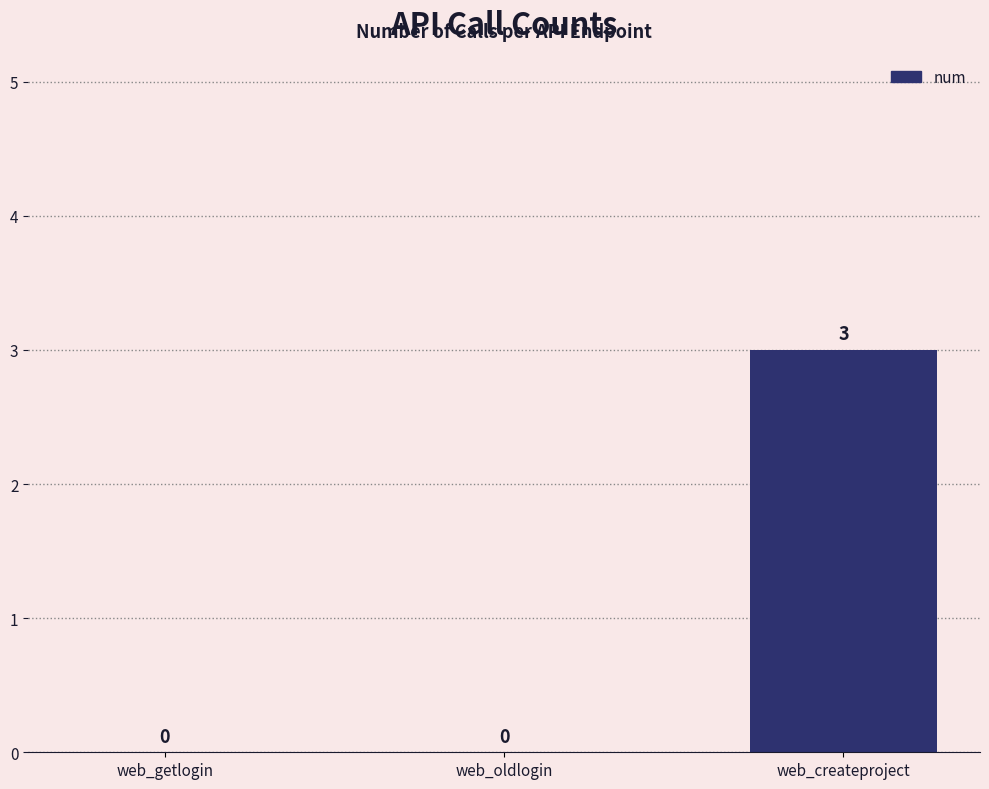

Count the number of data series in this chart.

1